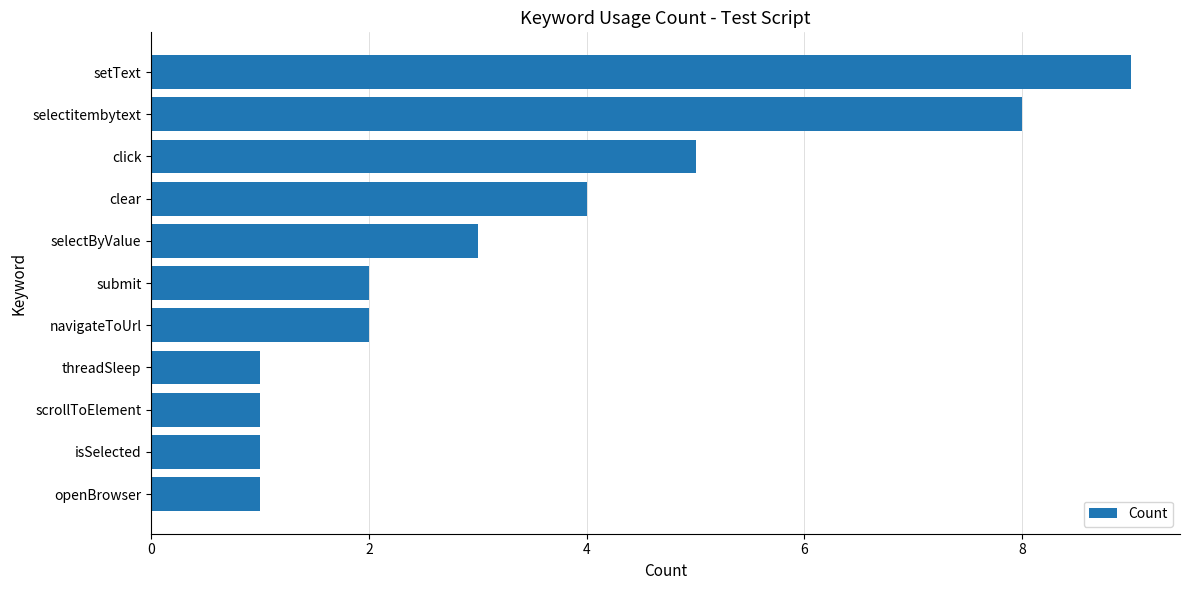

Reading bottom to top, extract all data points from this chart.

openBrowser=1	isSelected=1	scrollToElement=1	threadSleep=1	navigateToUrl=2	submit=2	selectByValue=3	clear=4	click=5	selectitembytext=8	setText=9